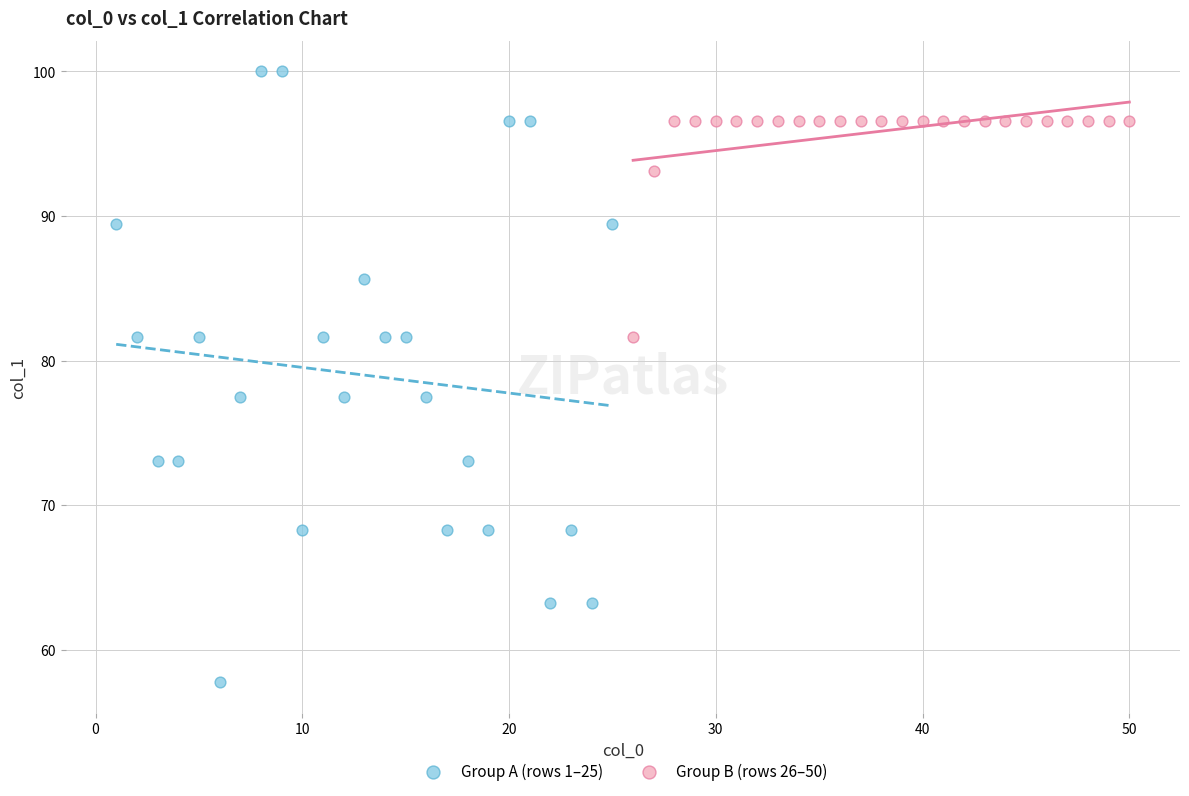

Which series reaches the maximum Y coordinate?

Group A (rows 1–25)